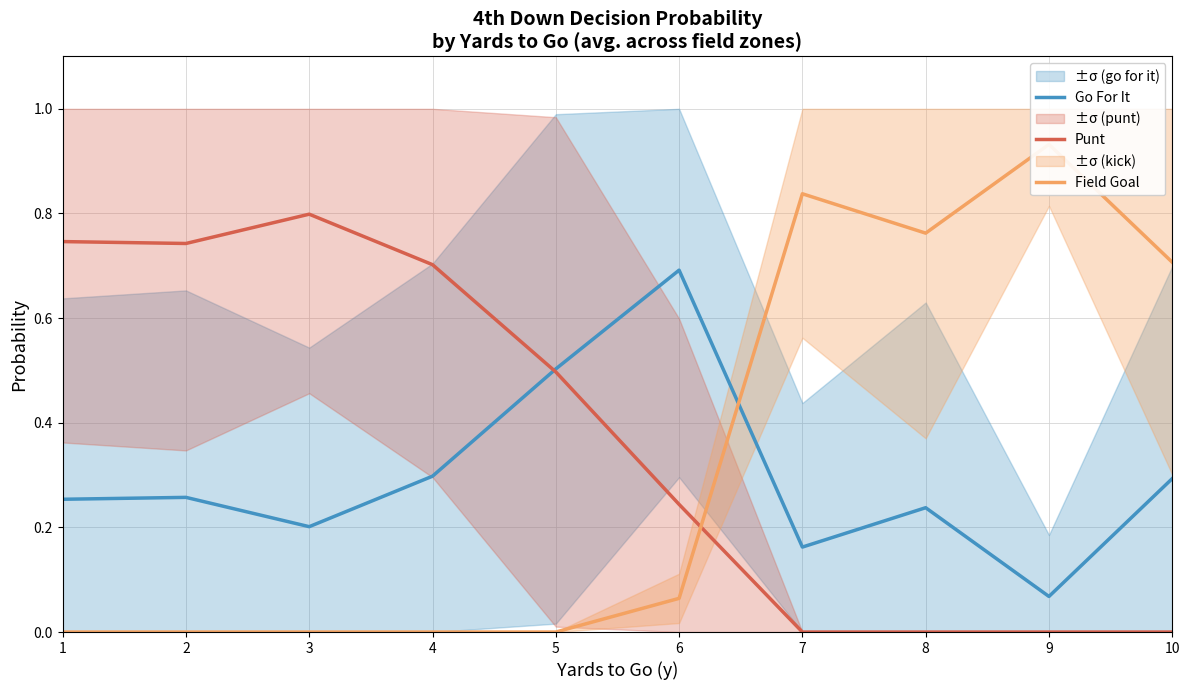

What are all the series names shown in the legend?

Go For It, Punt, Field Goal